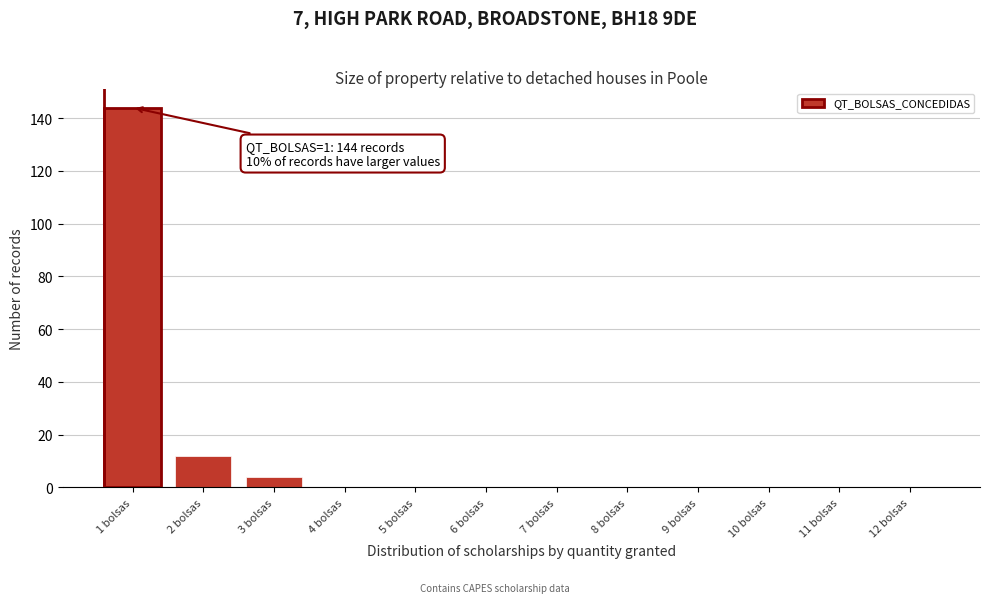

Reading right to left, what are all the values shown in this chart?

12 bolsas=0	11 bolsas=0	10 bolsas=0	9 bolsas=0	8 bolsas=0	7 bolsas=0	6 bolsas=0	5 bolsas=0	4 bolsas=0	3 bolsas=4	2 bolsas=12	1 bolsas=144